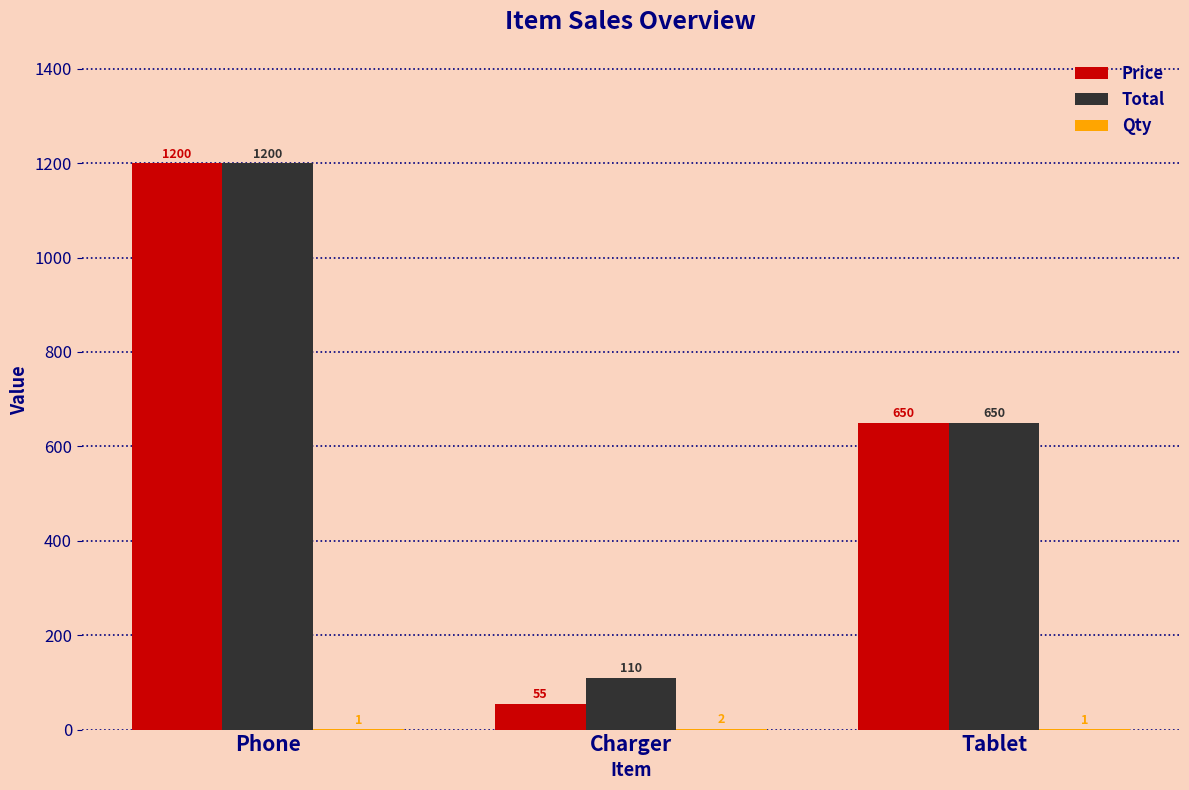

Are the bars horizontal?

No